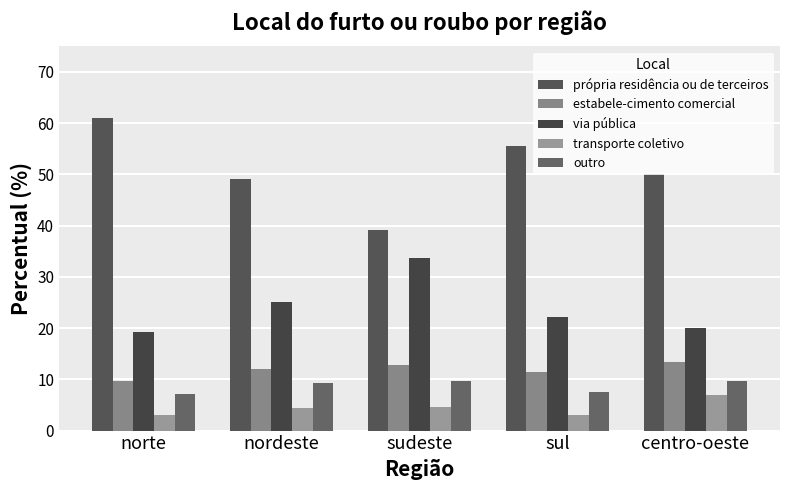

Which series has the largest total across all categories?

própria residência ou de terceiros